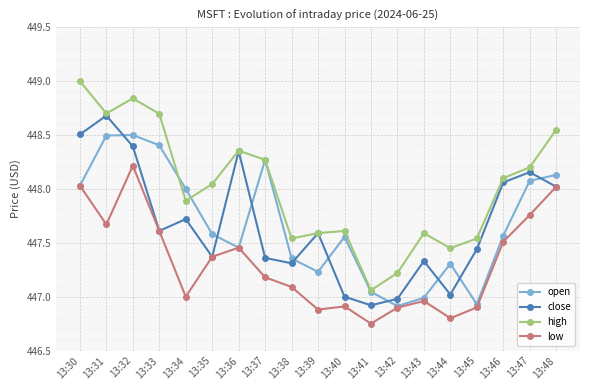

What are all the series names shown in the legend?

open, close, high, low